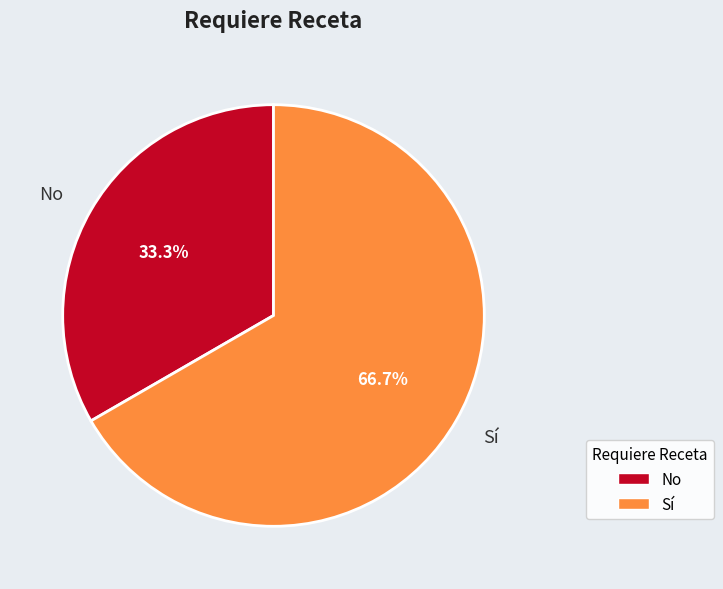

Is the sum of Sí and No greater than half?

Yes